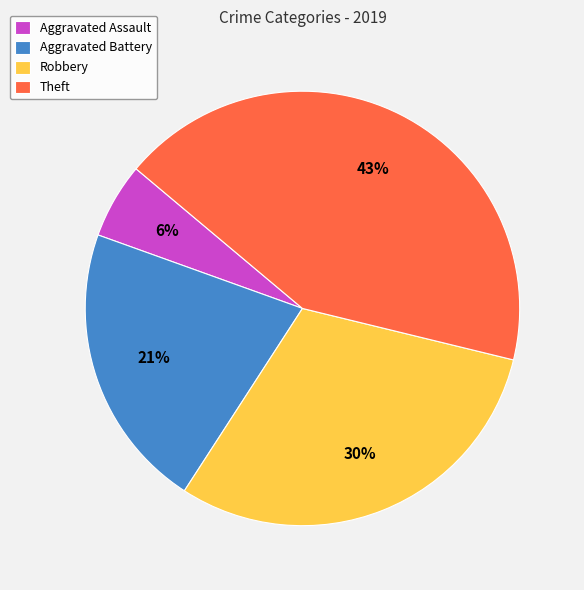

Which category has the biggest portion of the pie?

Theft